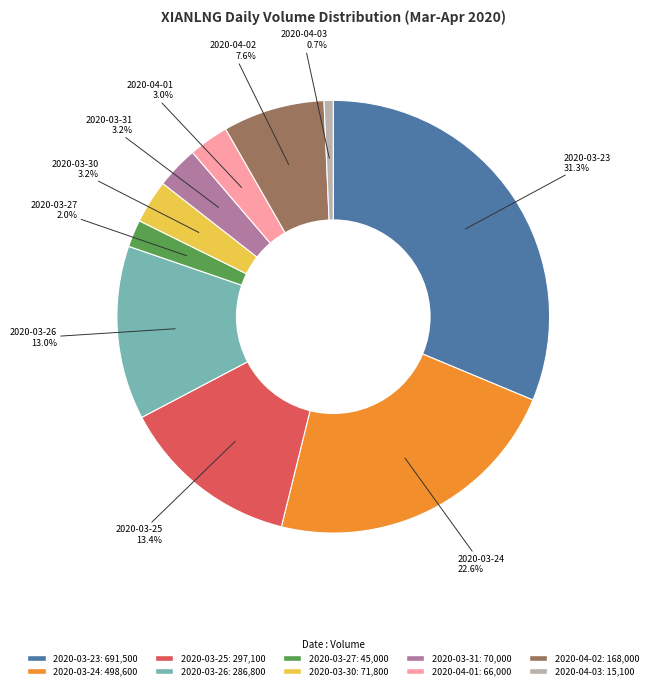

Is the sum of 2020-04-03 and 2020-03-25 greater than half?

No